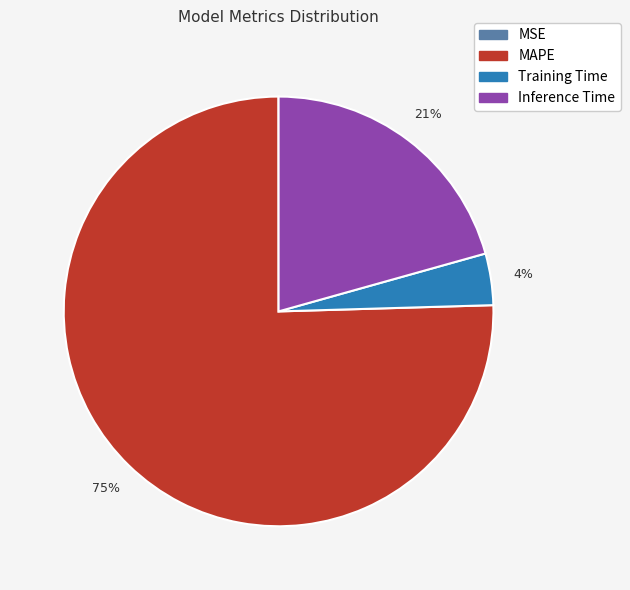

To the nearest percent, what is the average slice percentage?

25%